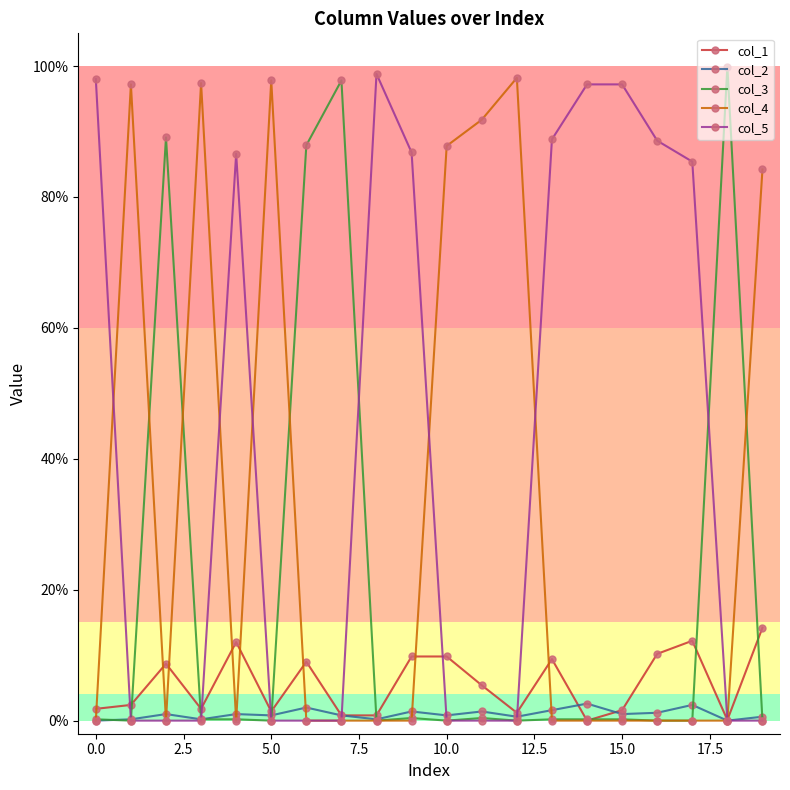

Does the chart have visible grid lines?

No